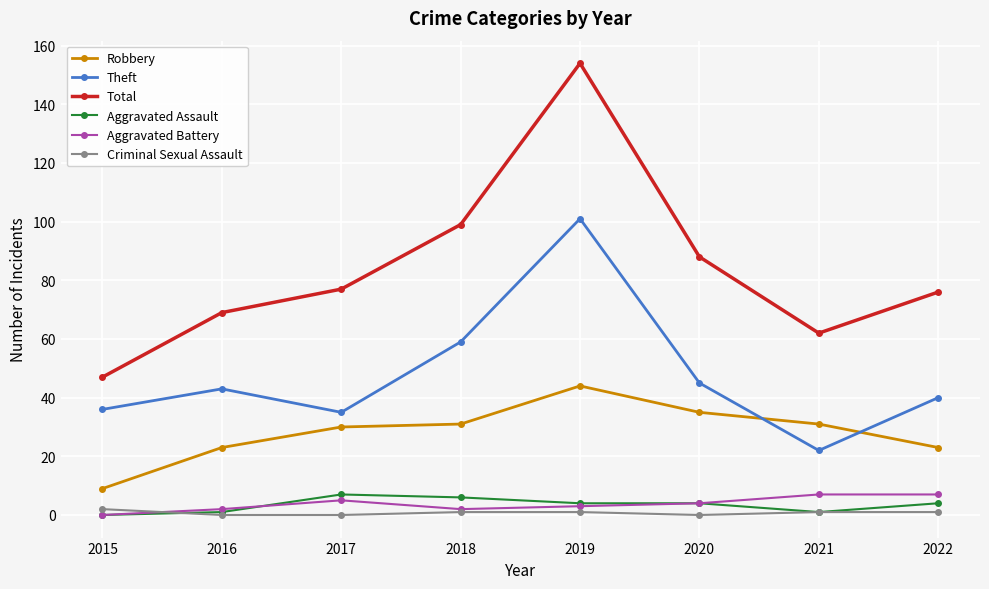

True or false: Total and Aggravated Assault cross at least once.

False